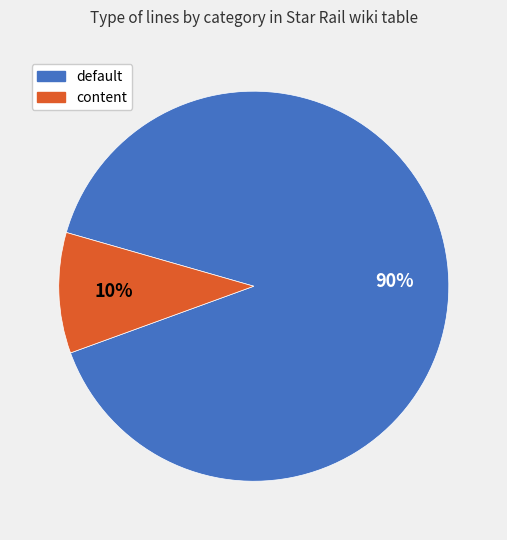

Does content account for over 50% of the chart?

No